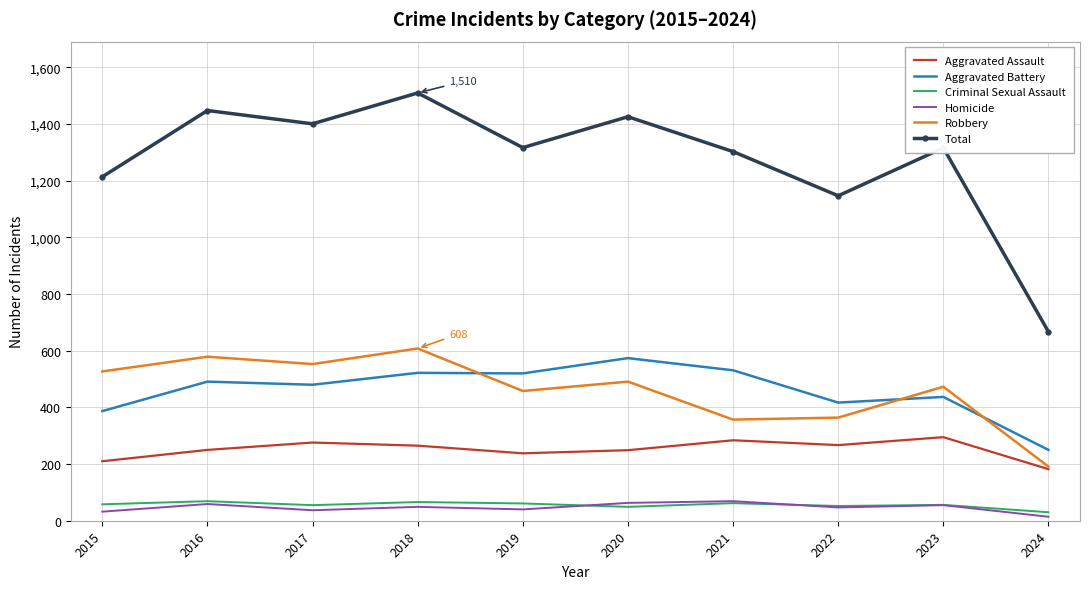

The Criminal Sexual Assault series shows 30 at 2024. True or false?

True